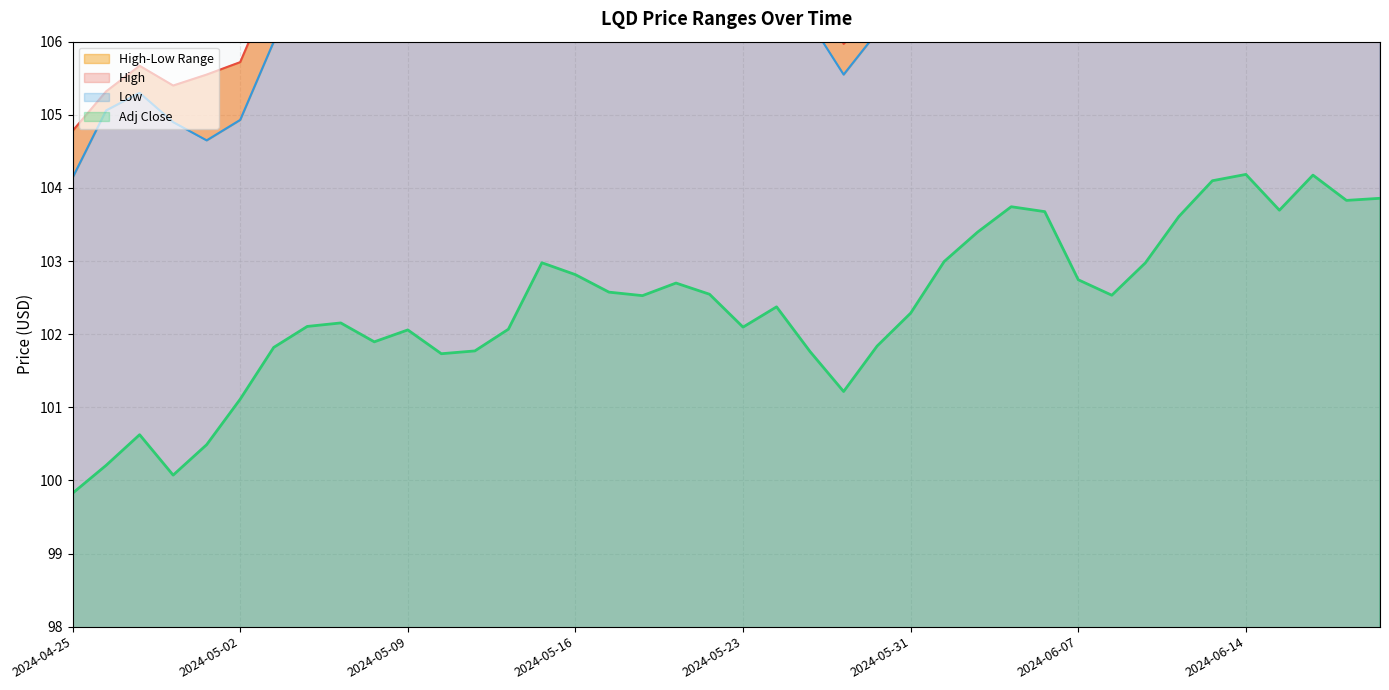

True or false: High and Low cross at least once.

False